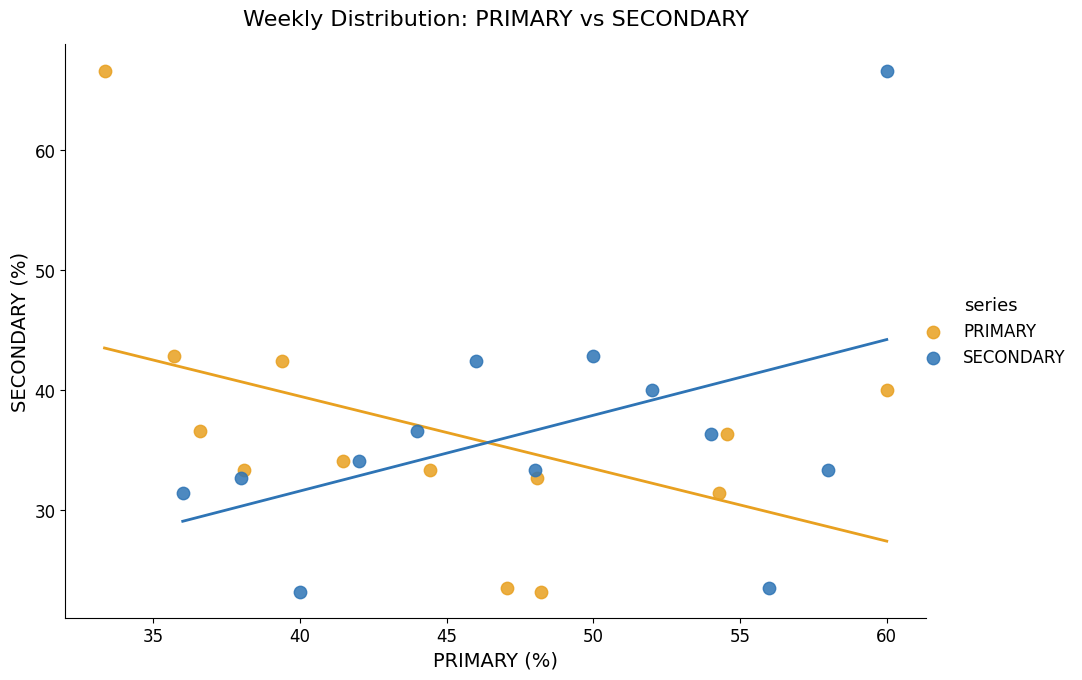

What are all the series names shown in the legend?

PRIMARY, SECONDARY